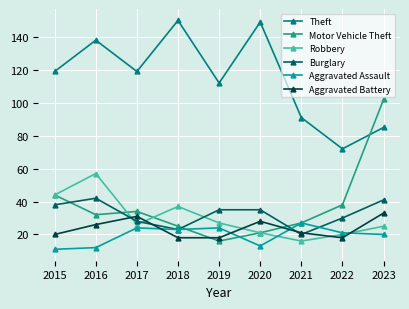

Which series has the largest total across all categories?

Theft